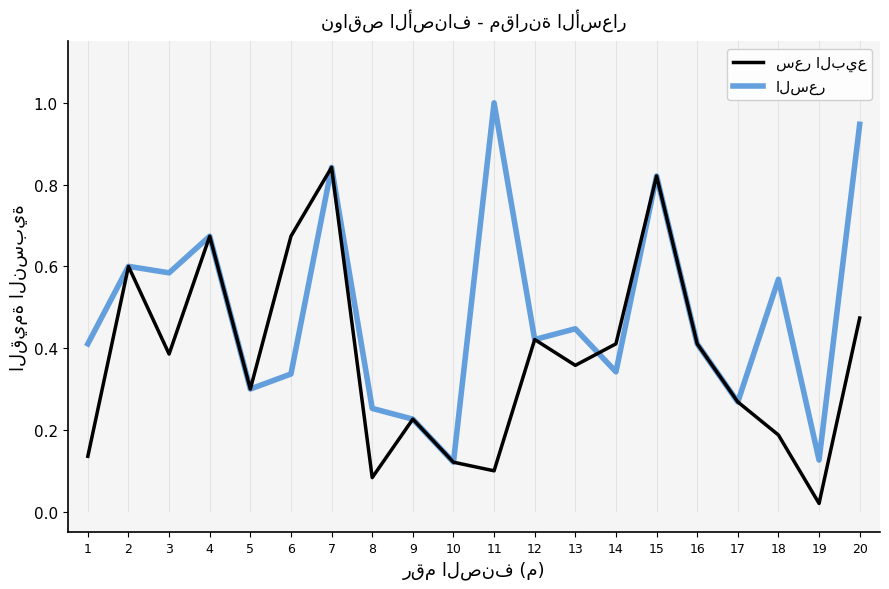

Which label corresponds to the smallest value in the chart?

19